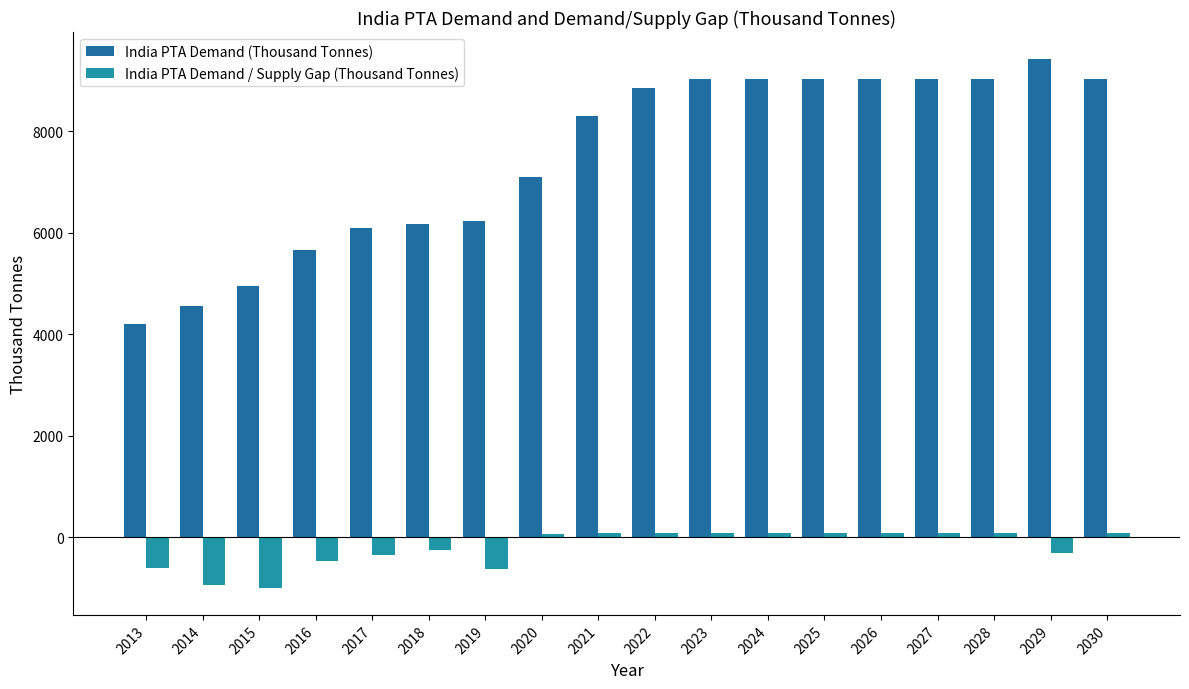

What is the total value across all series at 2020?

7170.1